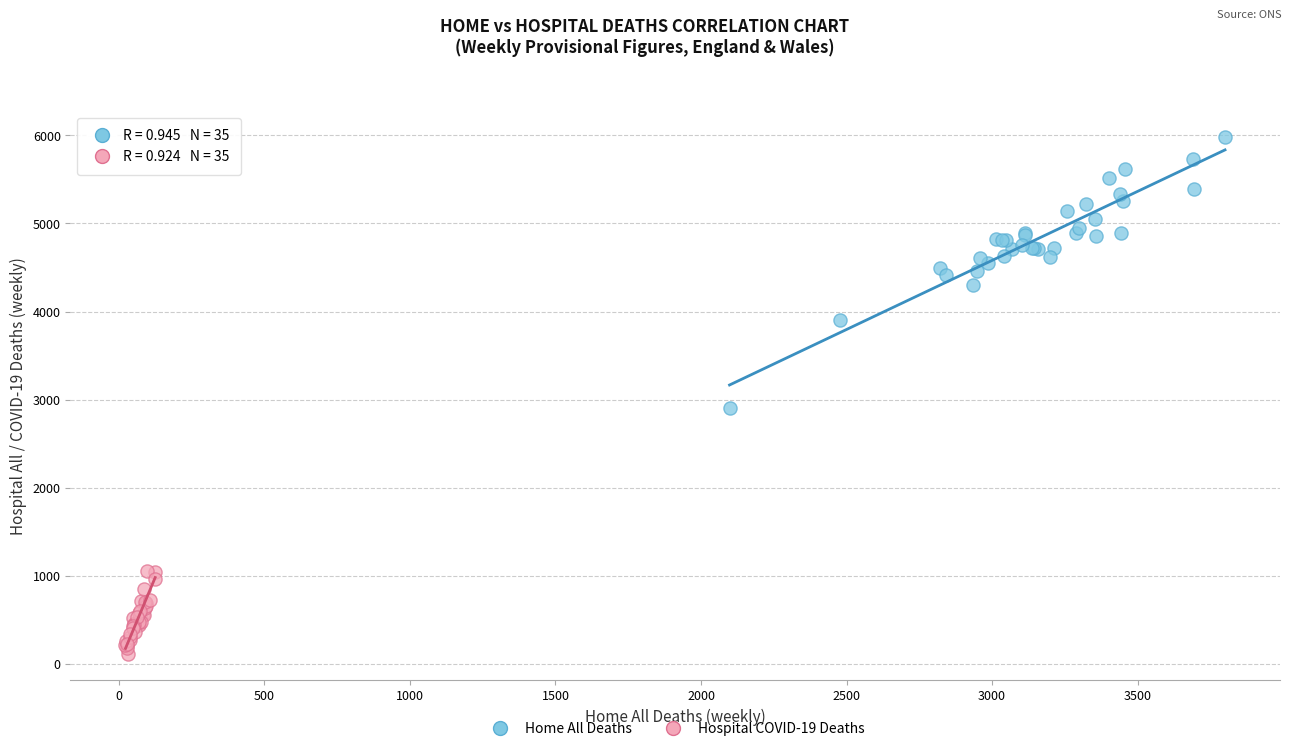

Which series reaches the maximum Y coordinate?

Home All Deaths